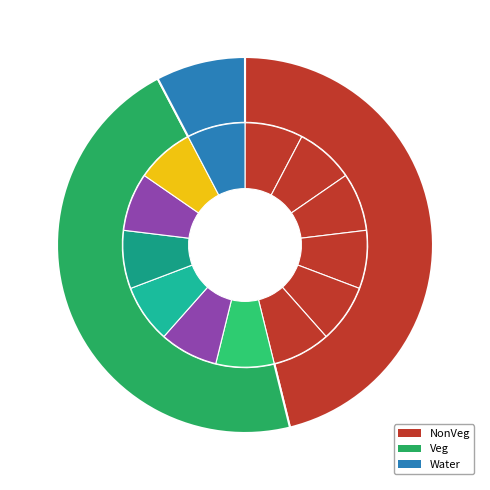

The Water slice represents 8% of the pie. True or false?

True